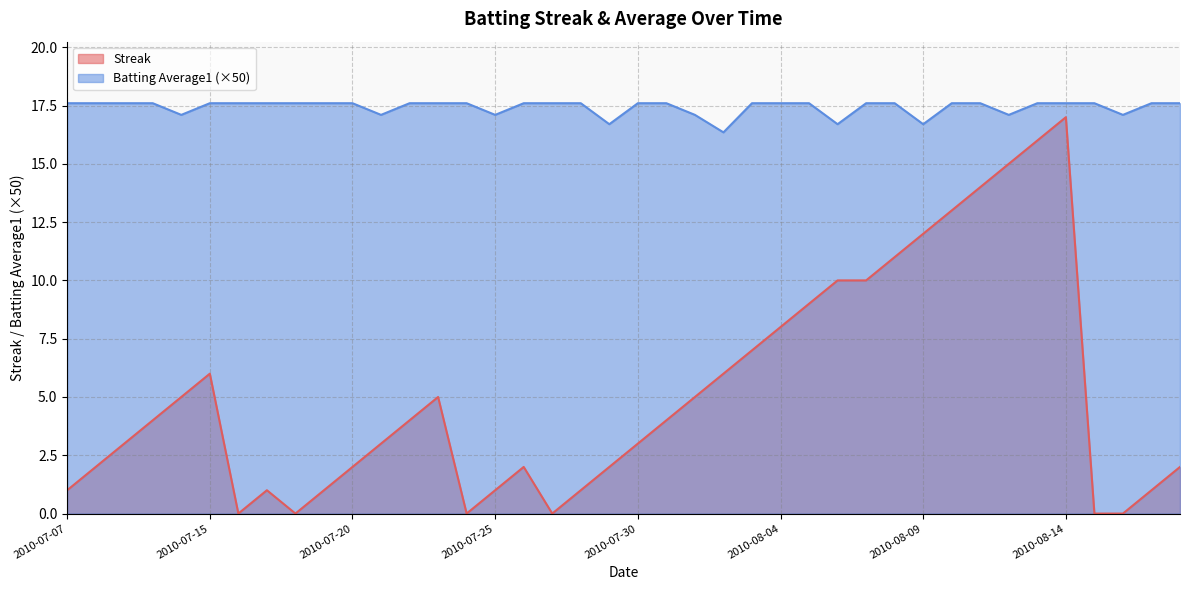

Is the value of Batting Average1 at 2010-07-22 greater than the value of Streak at 2010-07-08?

Yes